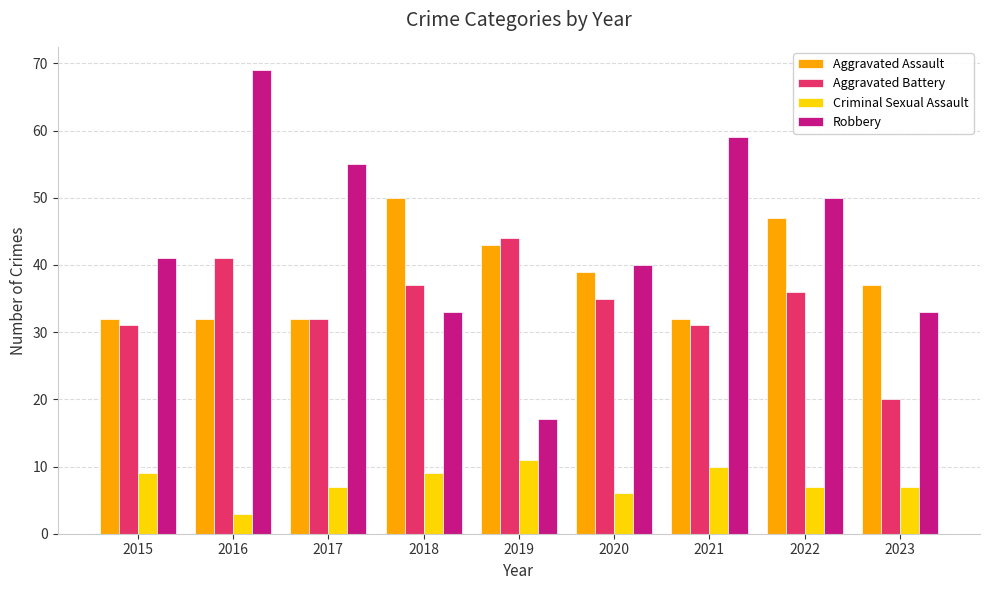

List the series in order of their peak value, lowest first.

Criminal Sexual Assault, Aggravated Battery, Aggravated Assault, Robbery